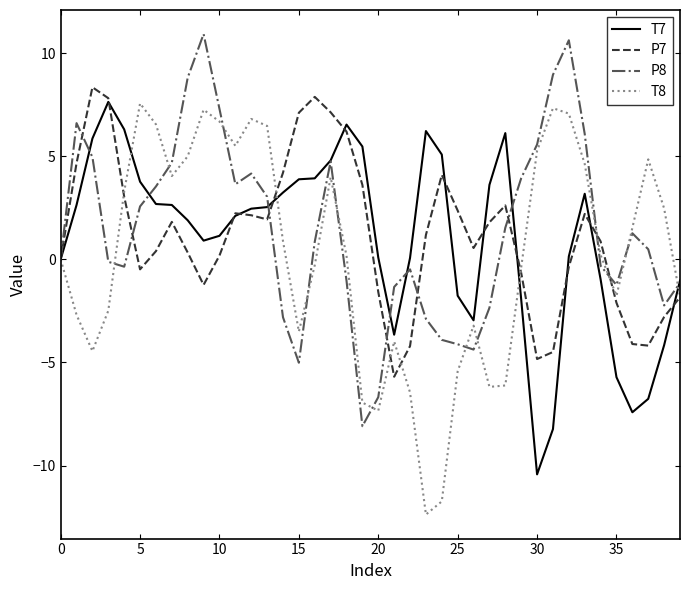

What is the difference between the second highest and minimum values in the T8 series?

19.7